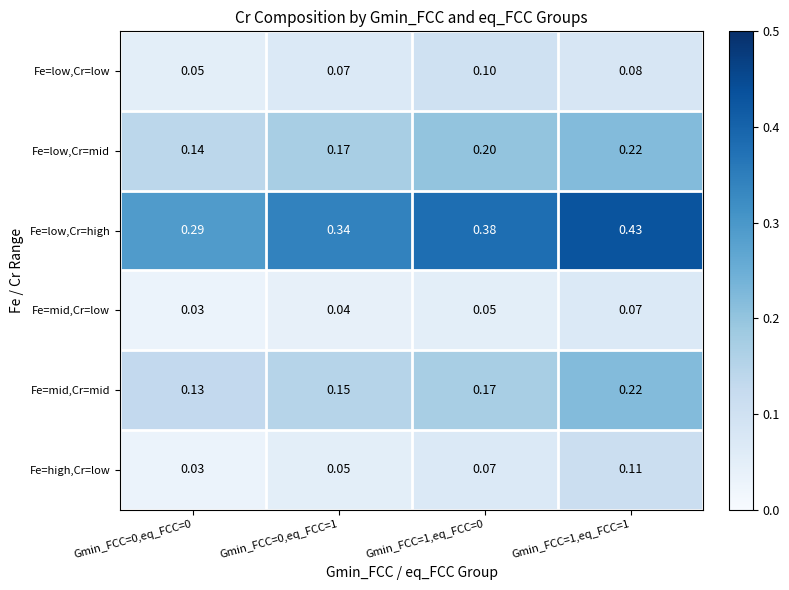

Between Gmin_FCC=0,eq_FCC=0 and Gmin_FCC=1,eq_FCC=1, which series saw the biggest shift?

Fe=low,Cr=high